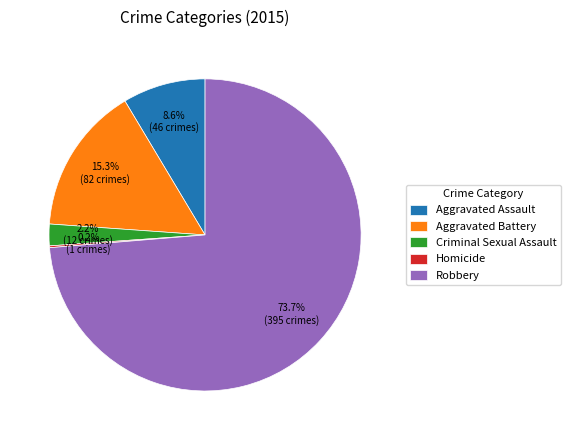

Which category accounts for the majority?

Robbery